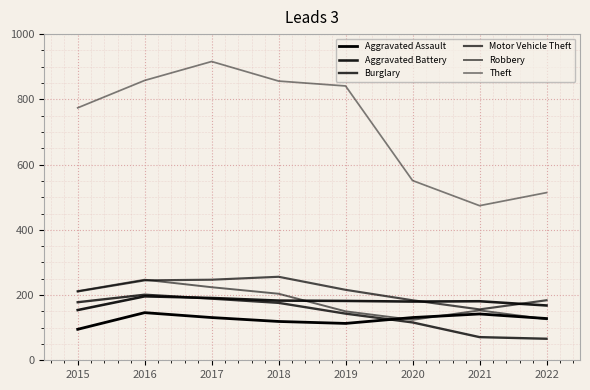

Is this an area chart (filled region under the line)?

No